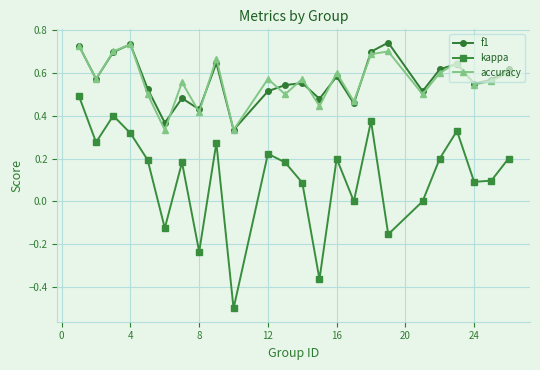

True or false: kappa and f1 intersect in this chart.

False